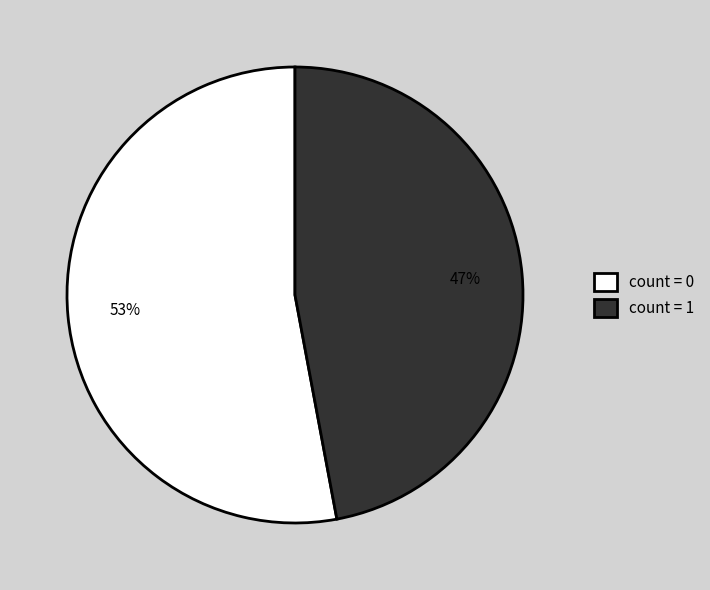

To the nearest percent, what percentage of the pie is count = 0?

53%